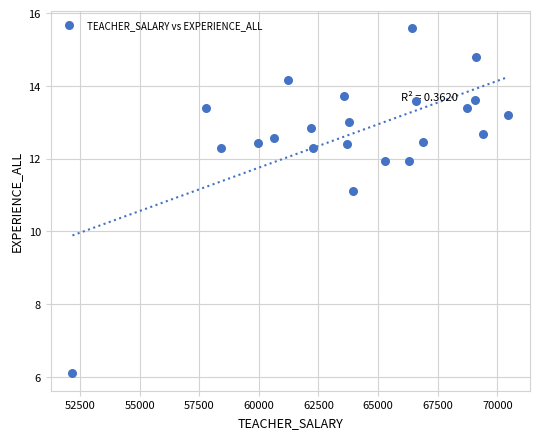

What Y value in the scatter plot is closest to 10?

11.1